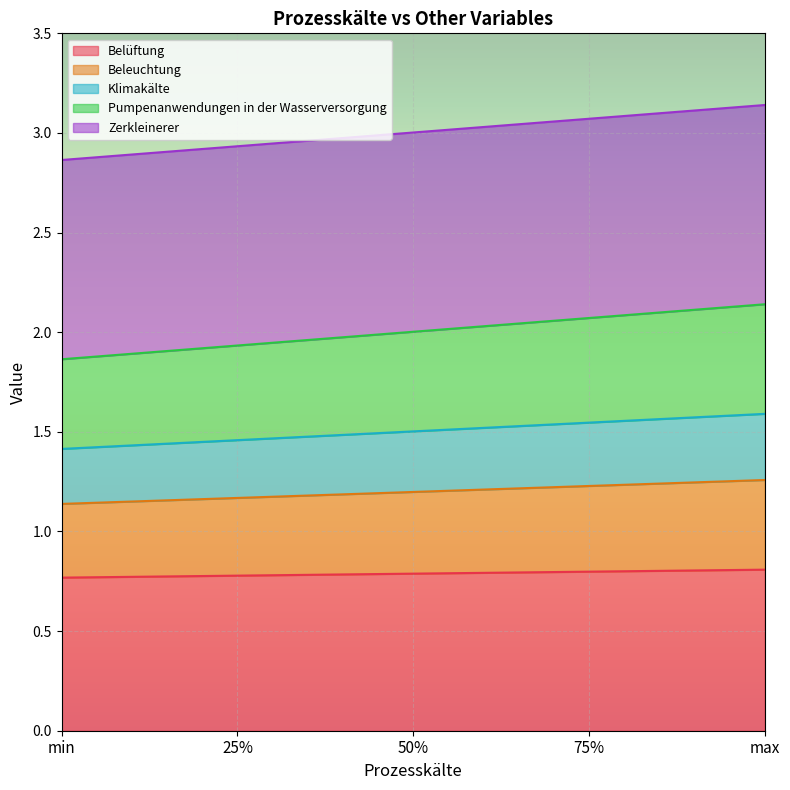

What is the highest value of the Belüftung series?

0.8